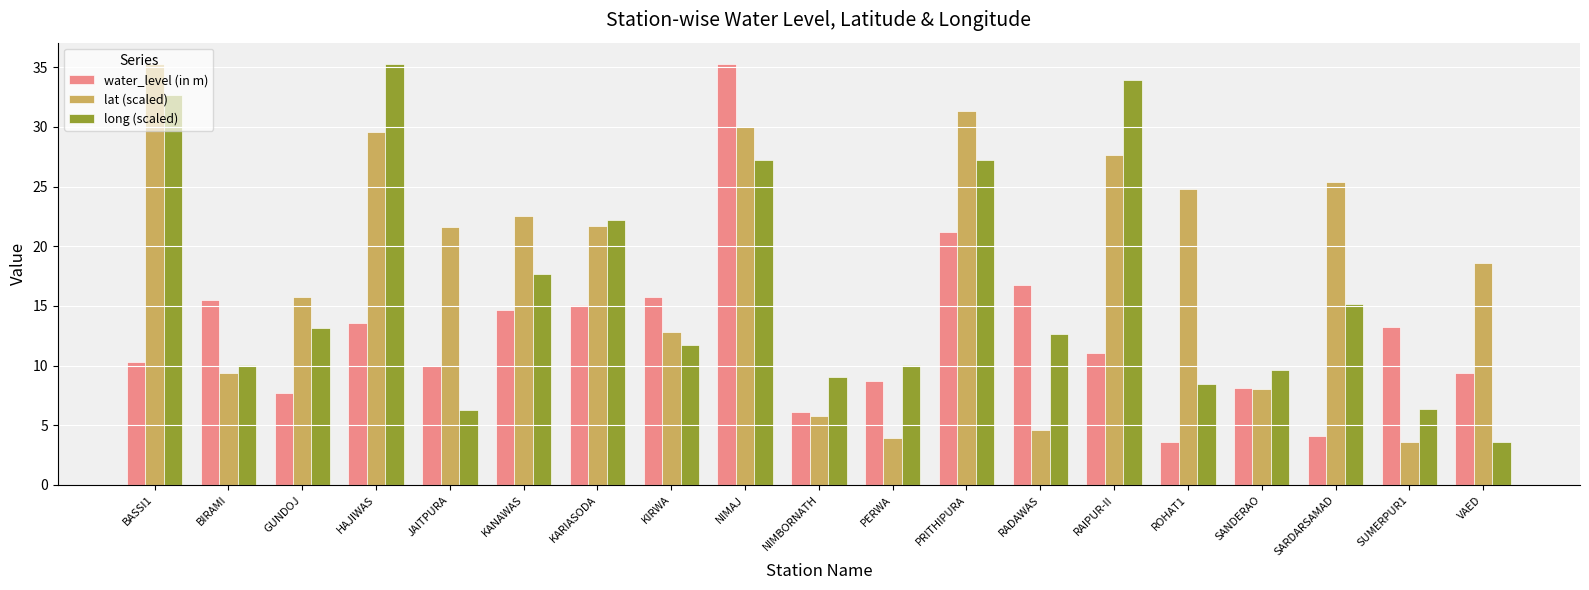

What is the label of the 16th bar from the right?

HAJIWAS